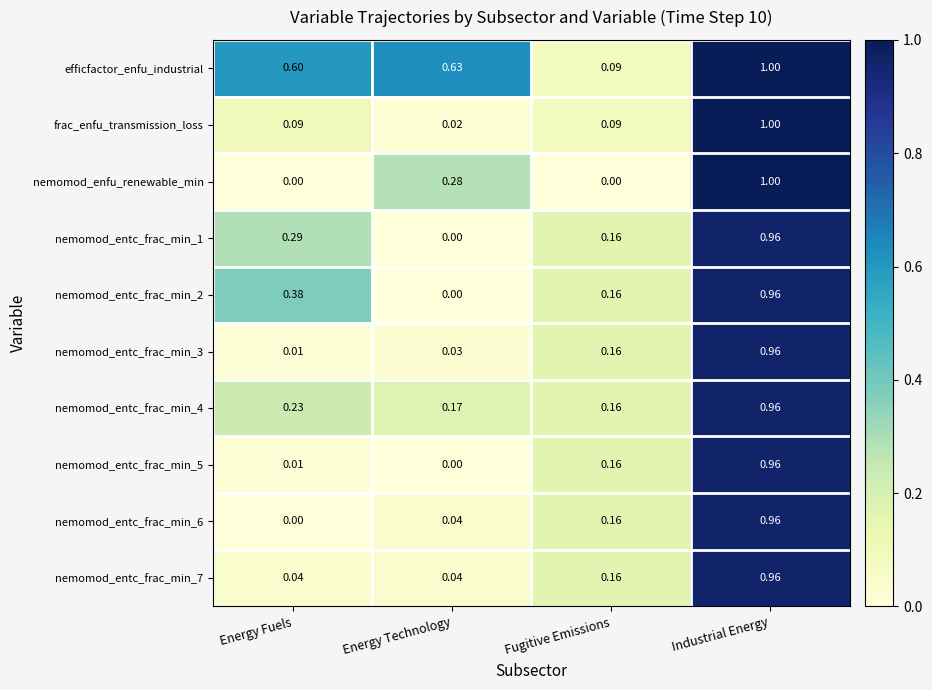

At which label is efficfactor_enfu_industrial closest to 0?

Fugitive Emissions